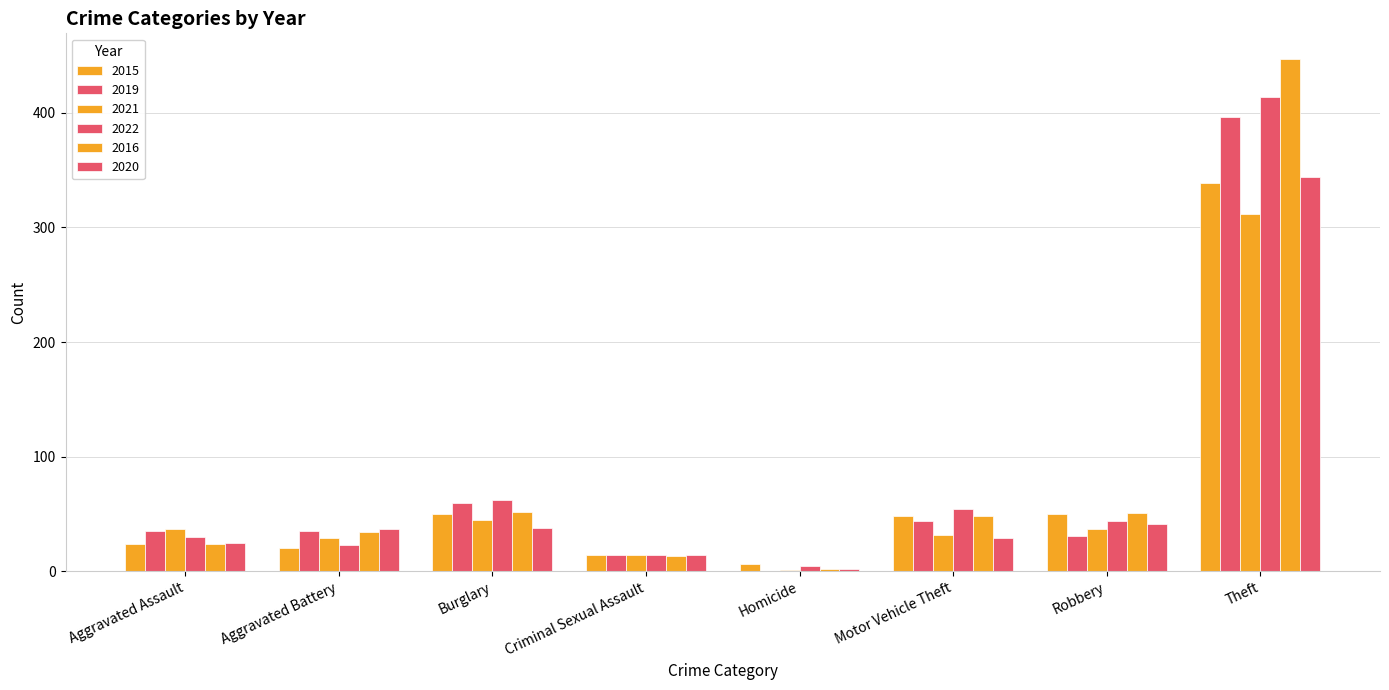

The value of 2022 at Motor Vehicle Theft is 71. True or false?

False